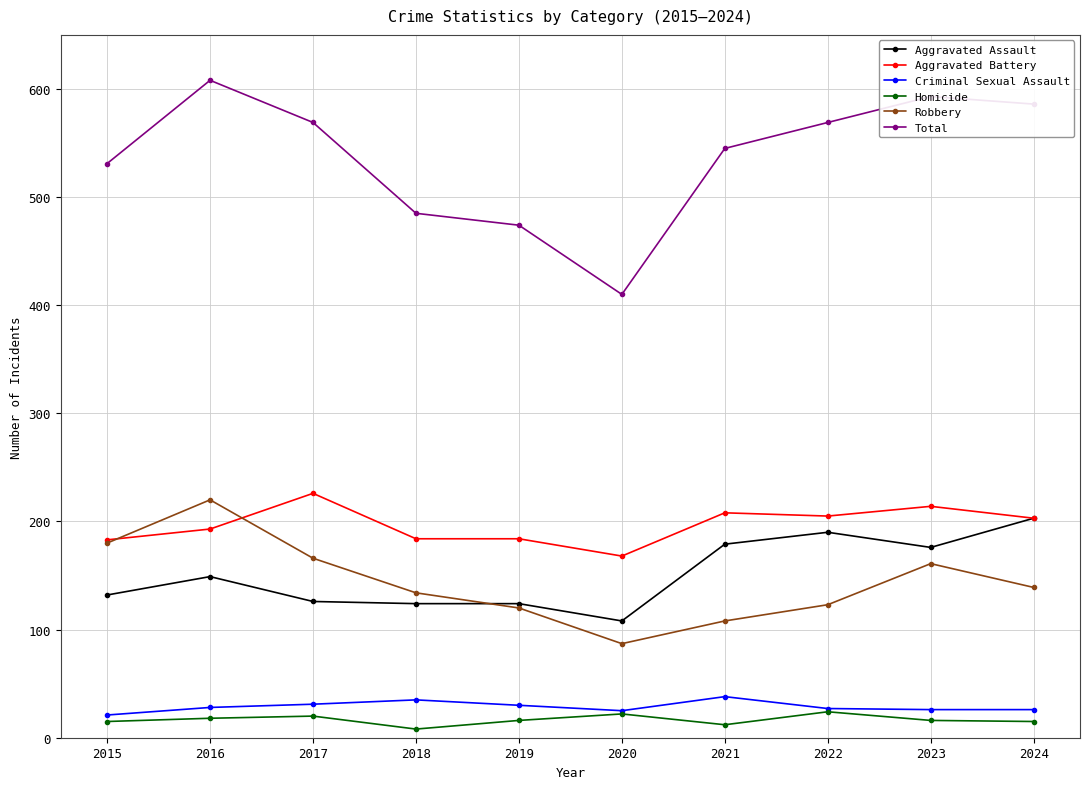

What is the total value across all series at 2024?

1172